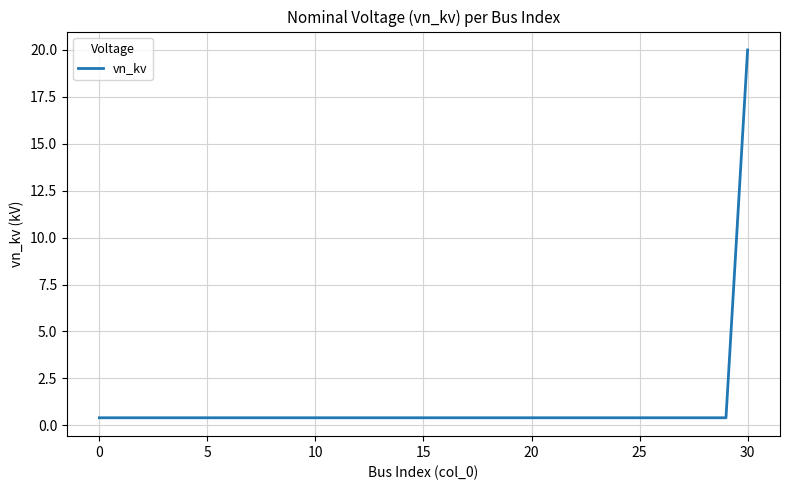

What is the greatest value displayed?

20.0